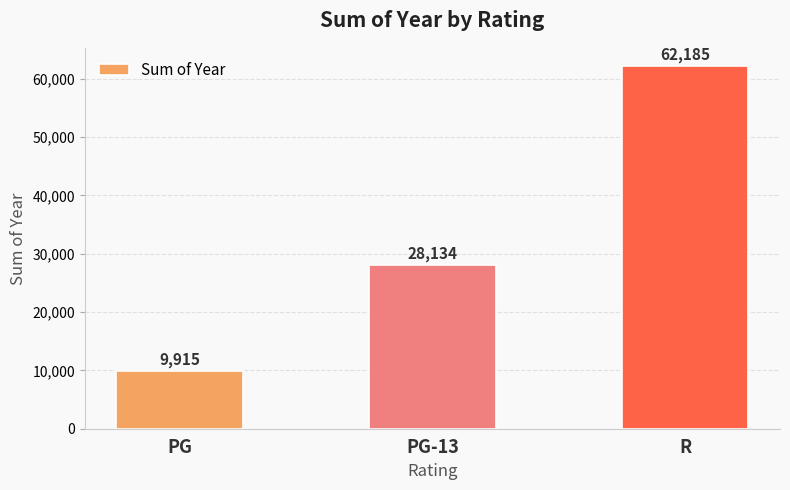

What is the average value?

33411